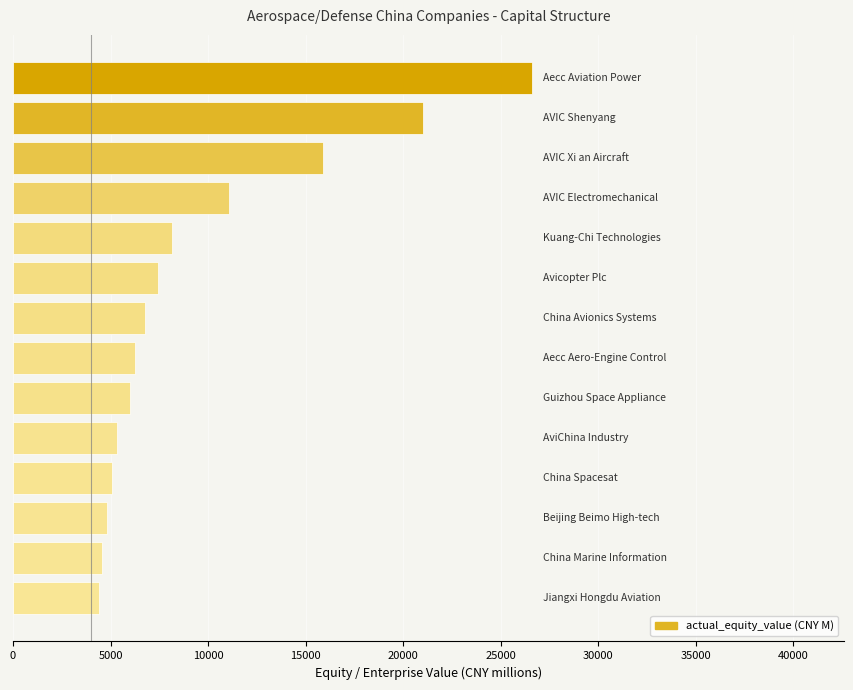

How many data points are less than 6759?

7